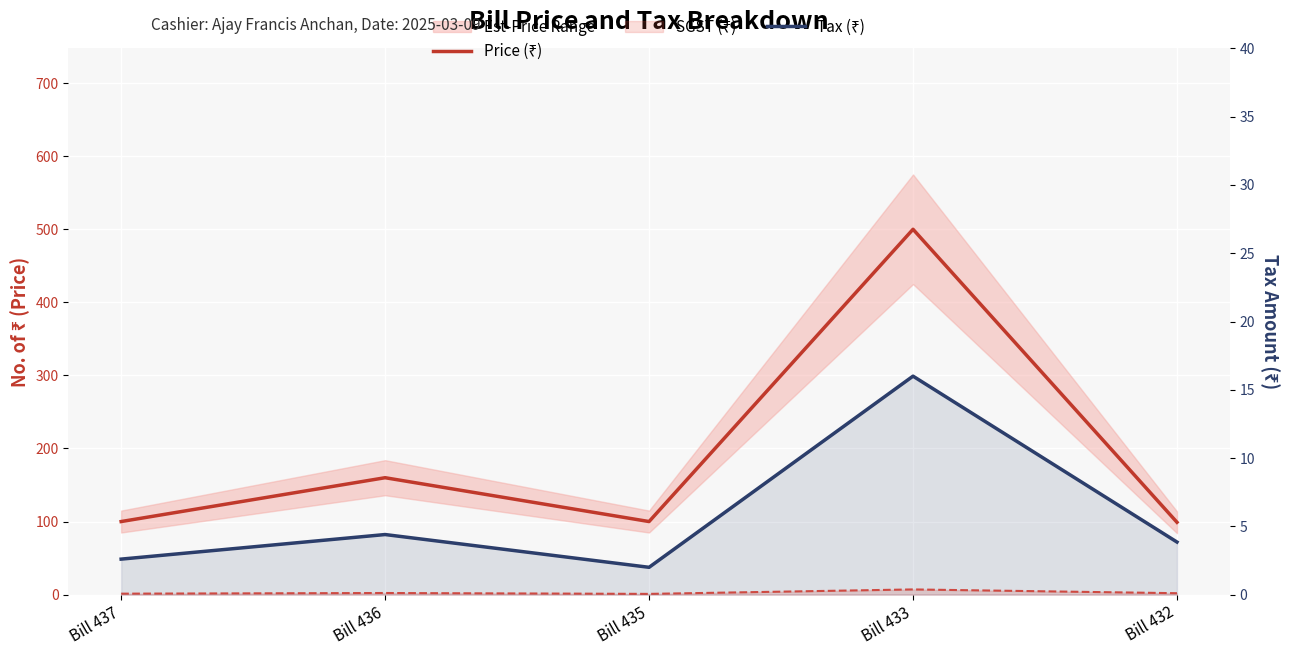

At how many categories does at least one series exceed 488?

1